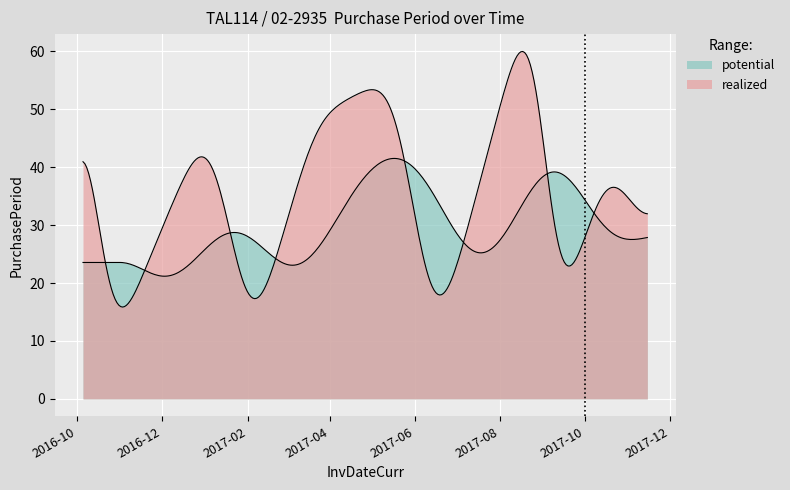

How many lines are shown in the chart?

2